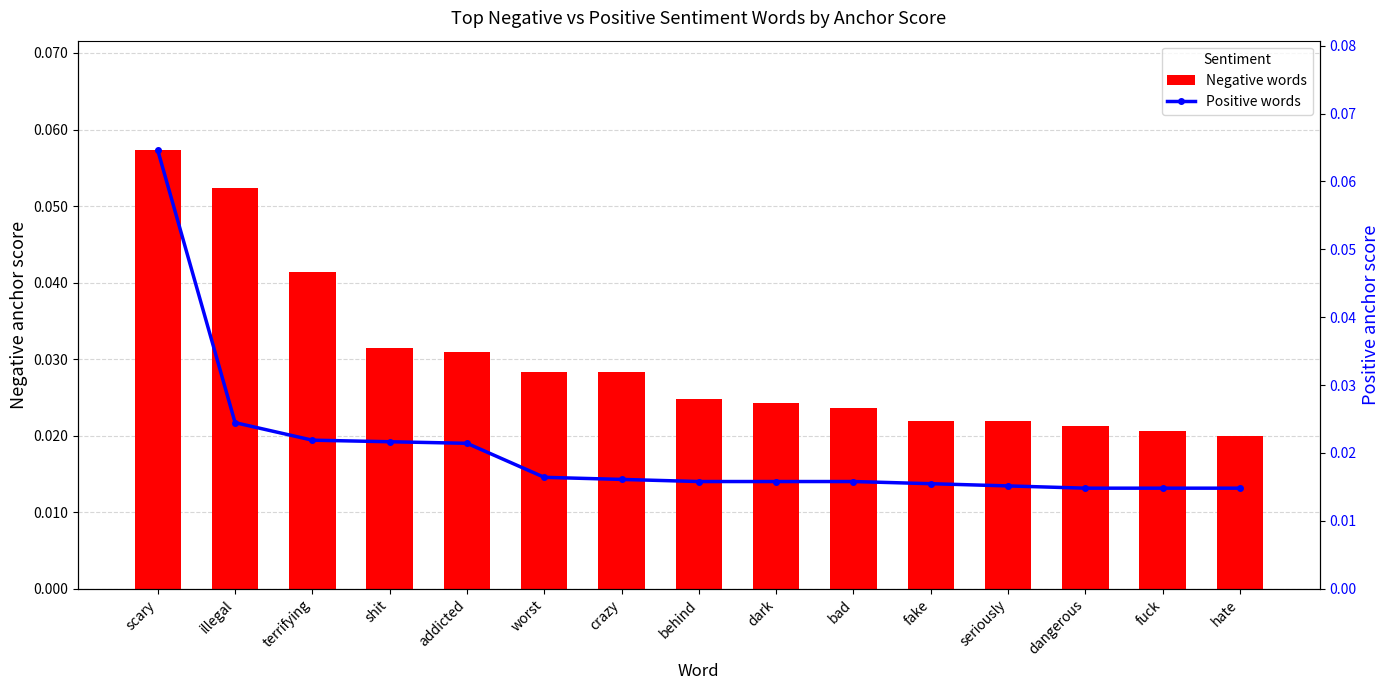

At which category is the sum across all series the highest?

scary